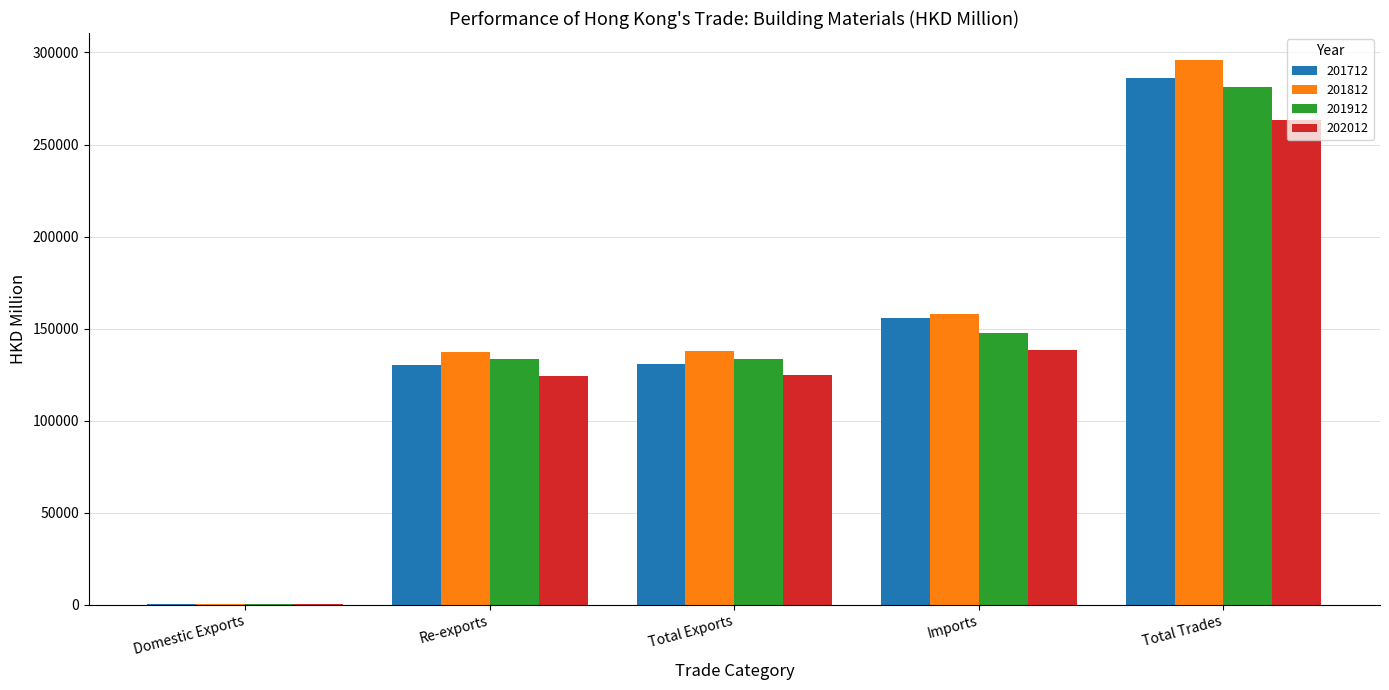

Where does the 201712 series first go above 130800?

Total Exports